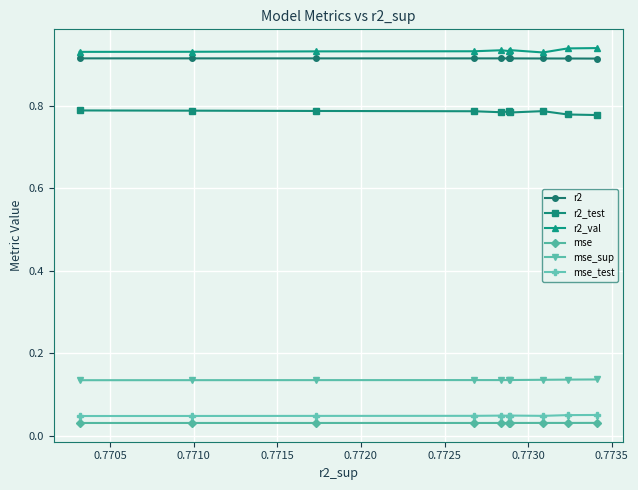

At how many categories does at least one series exceed 0?

10